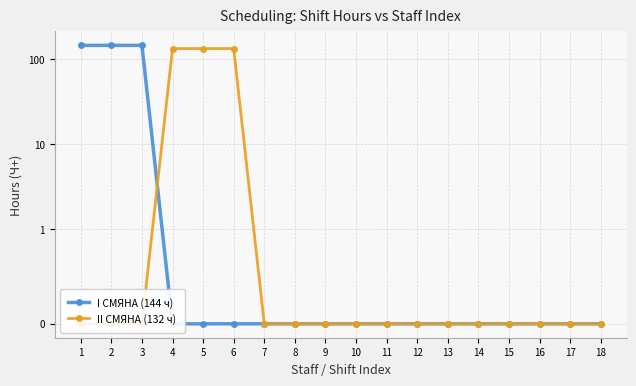

What is the sum of all I СМЯНА (144 ч) values?

432